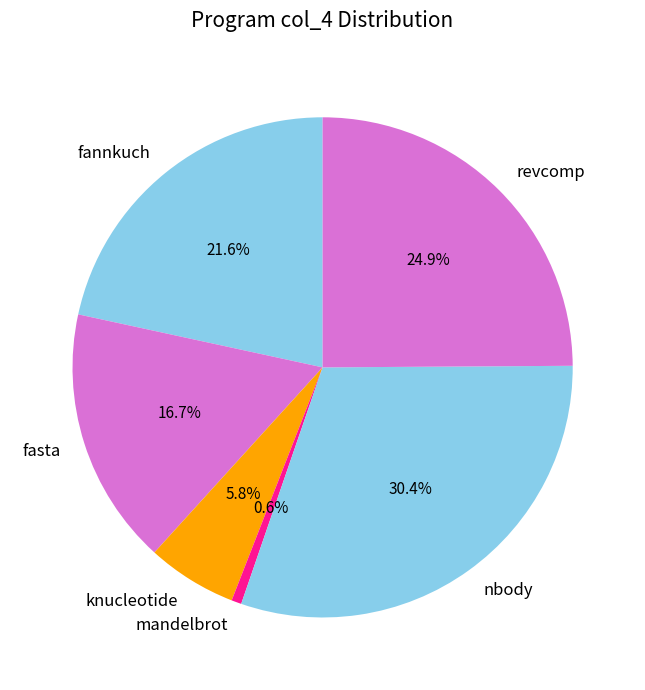

To the nearest percent, what is the combined percentage of fannkuch and mandelbrot?

22%